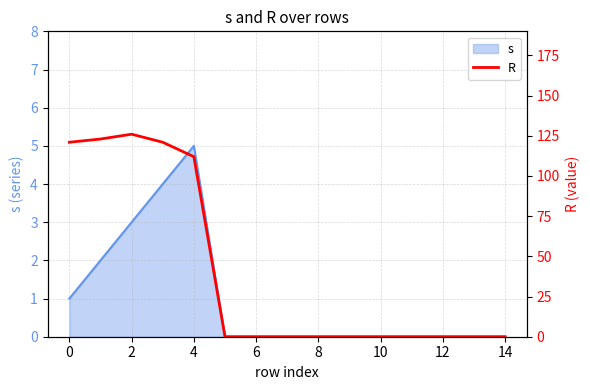

Count the number of categories in the chart.

15